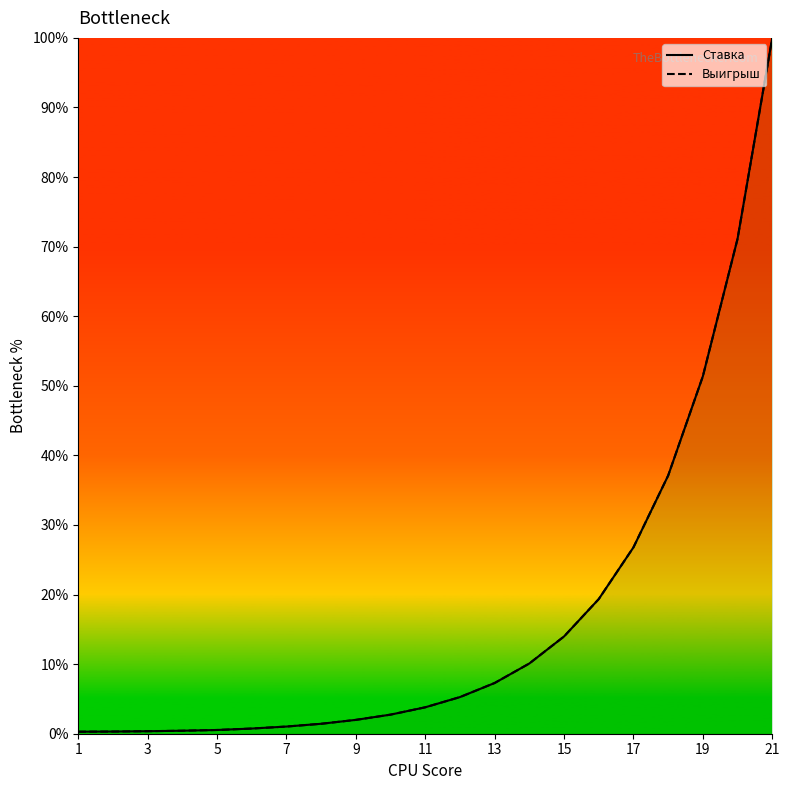

Does the chart have visible grid lines?

No